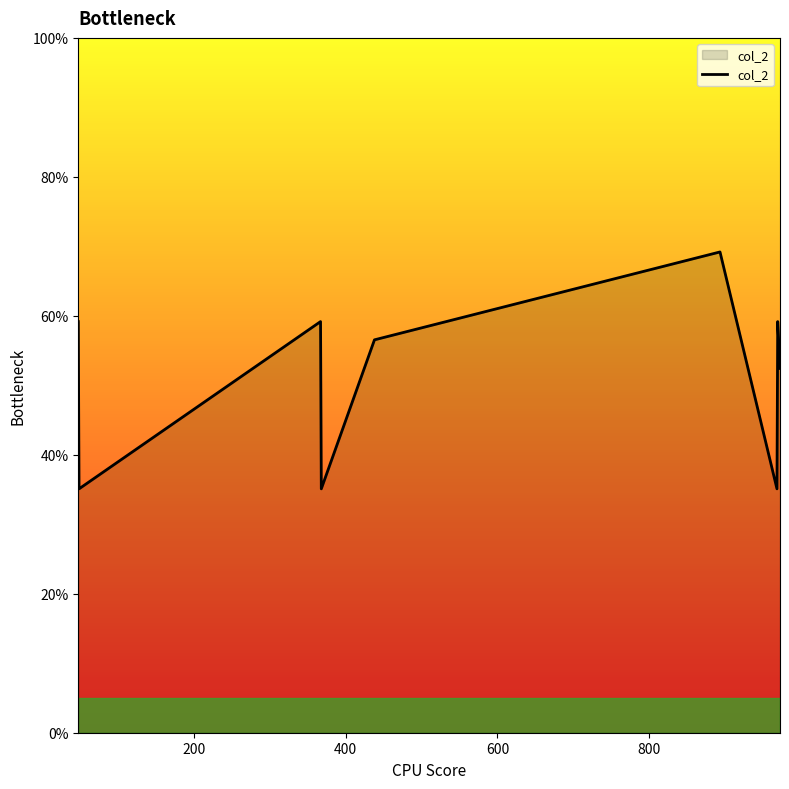

Does the chart display data point markers on the line(s)?

No